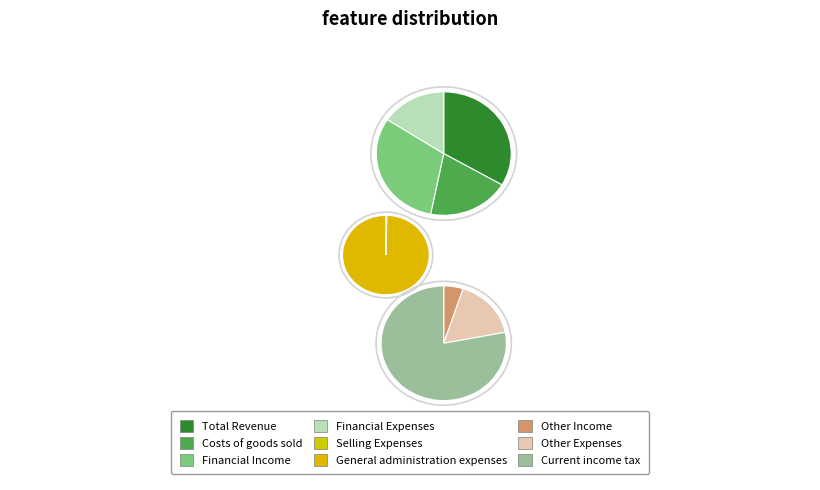

Combined, what portion of the pie is General administration expenses and Other Income?

15.8%